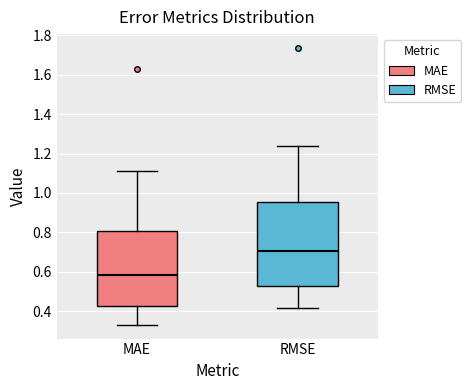

Reading left to right, transcribe this box plot: for each box, give where its median line is, the range the box spans, and where its two whiskers end, as read against the y-axis. The values are not printed on the chart, so give them approximately, as read against the axis.

MAE: median 0.58, box 0.42 to 0.80, whiskers 0.34 to 1.12
RMSE: median 0.70, box 0.52 to 0.96, whiskers 0.42 to 1.24